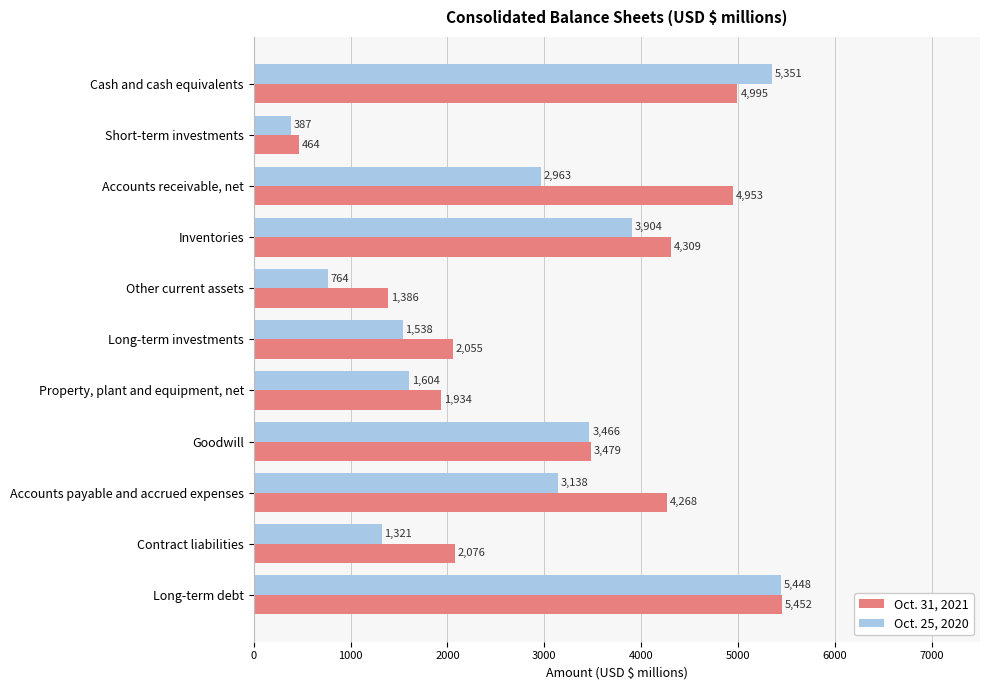

Count the number of data series in this chart.

2